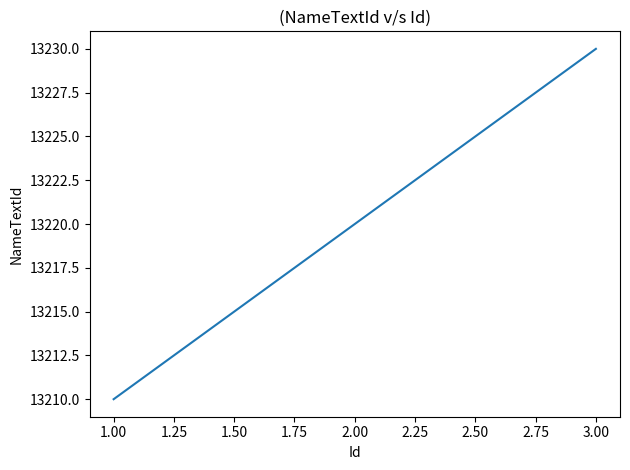

True or false: the data shows 13220 at 2.00.

True